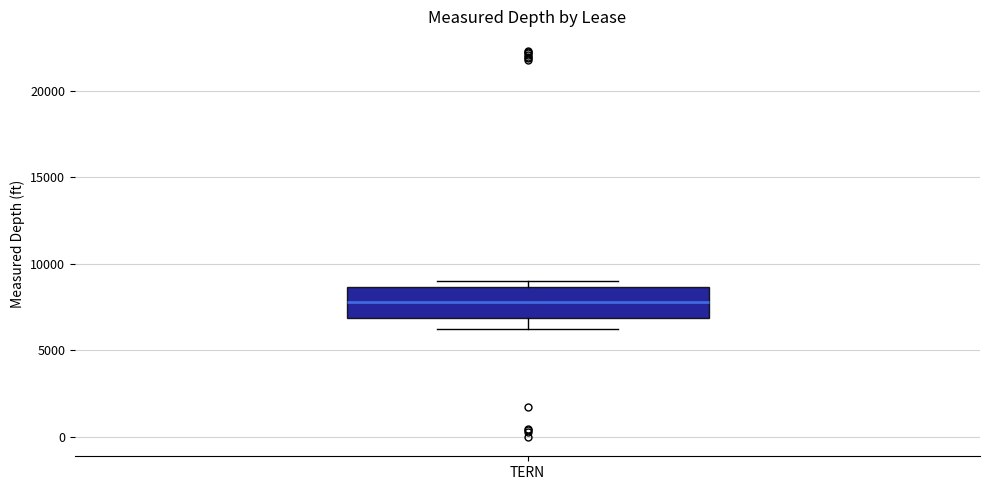

Where is the lower edge of the box for TERN on the y-axis? The values are not printed on the chart, so give them approximately, as read against the axis.

7000